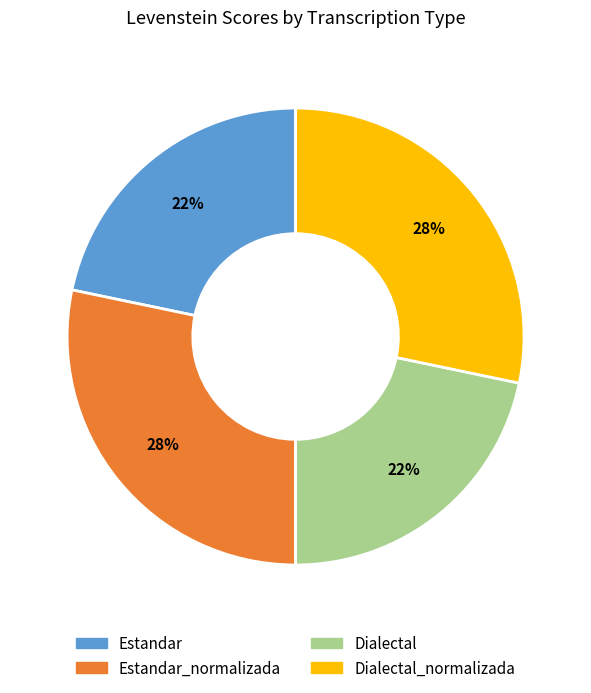

Is it true that Estandar_normalizada is 28% of the pie?

True